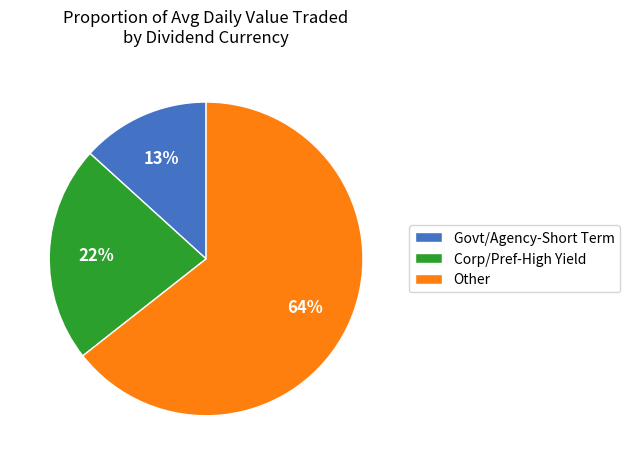

The Govt/Agency-Short Term slice represents 8% of the pie. True or false?

False